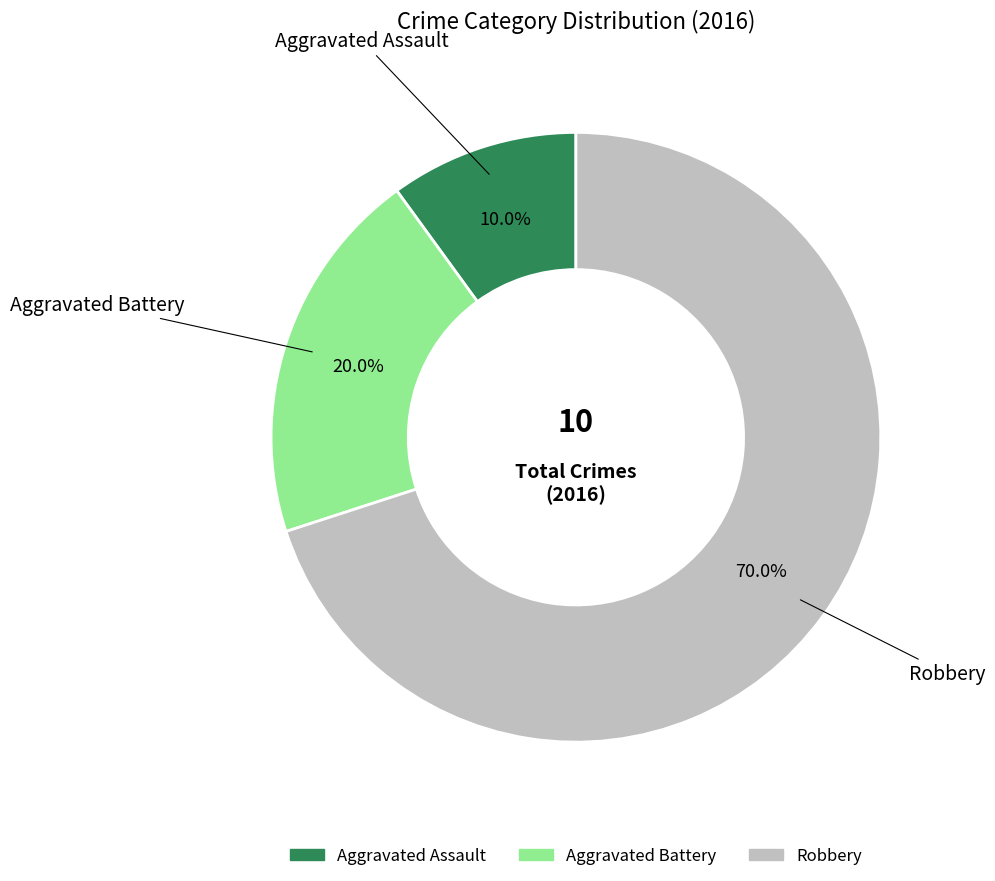

To the nearest percent, what is the average slice percentage?

33%